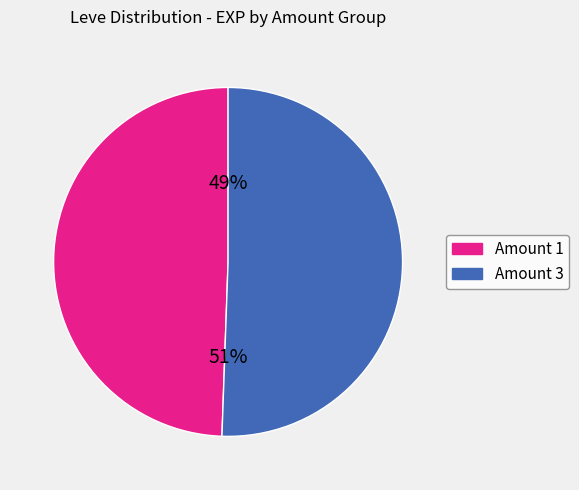

Count the number of slices in the pie.

2